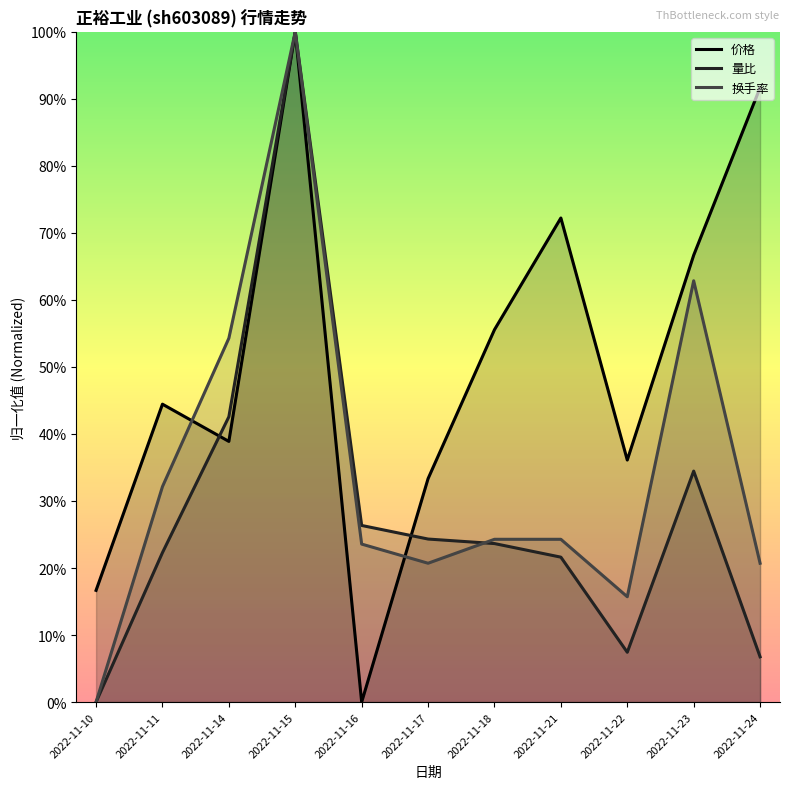

True or false: 价格 has a value of 0.8 at 2022-11-18.

False